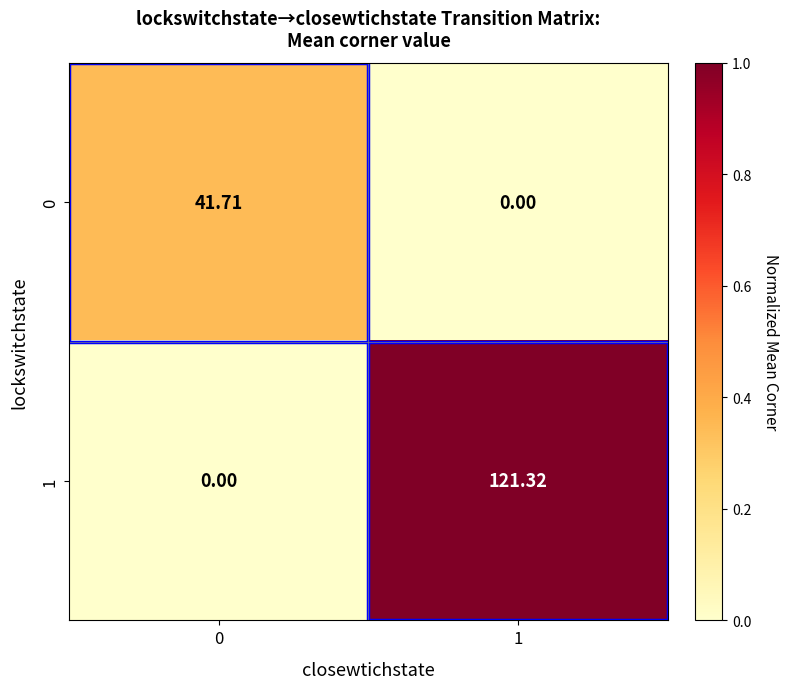

Which series has the widest spread of values?

1